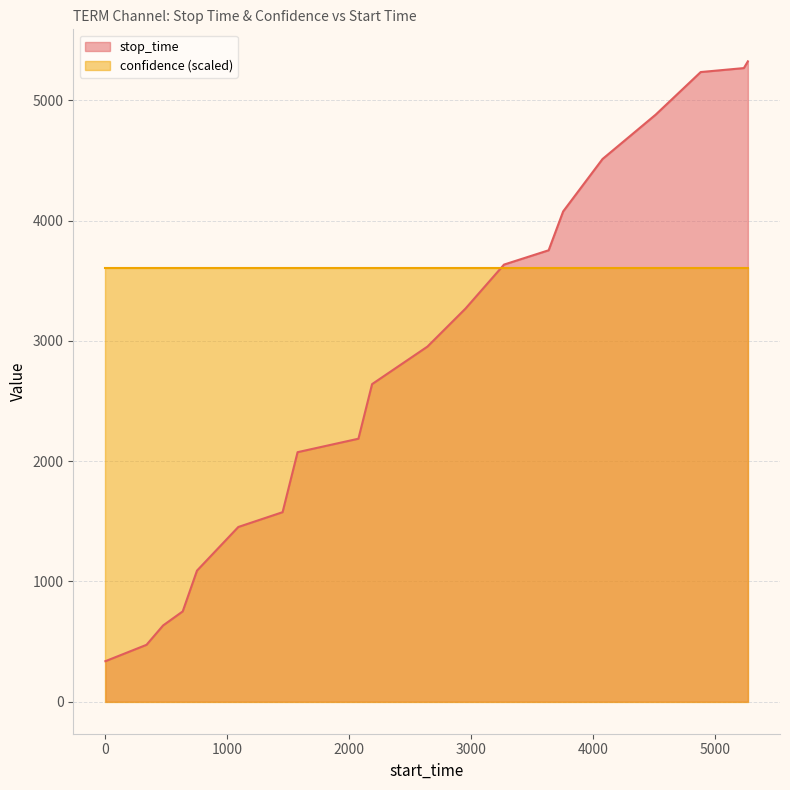

Count the number of categories in the chart.

20